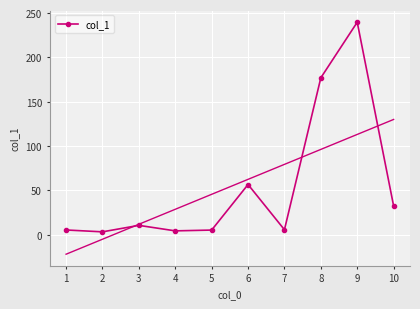

Is it true that the value at 8 is 57.9?

False